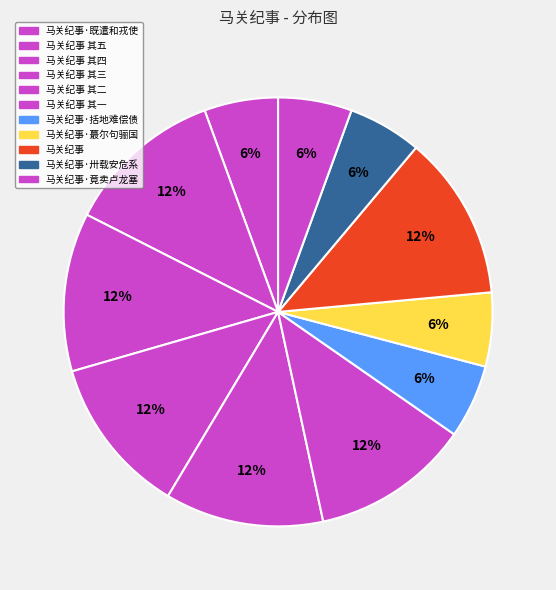

How many segments does this pie chart have?

11